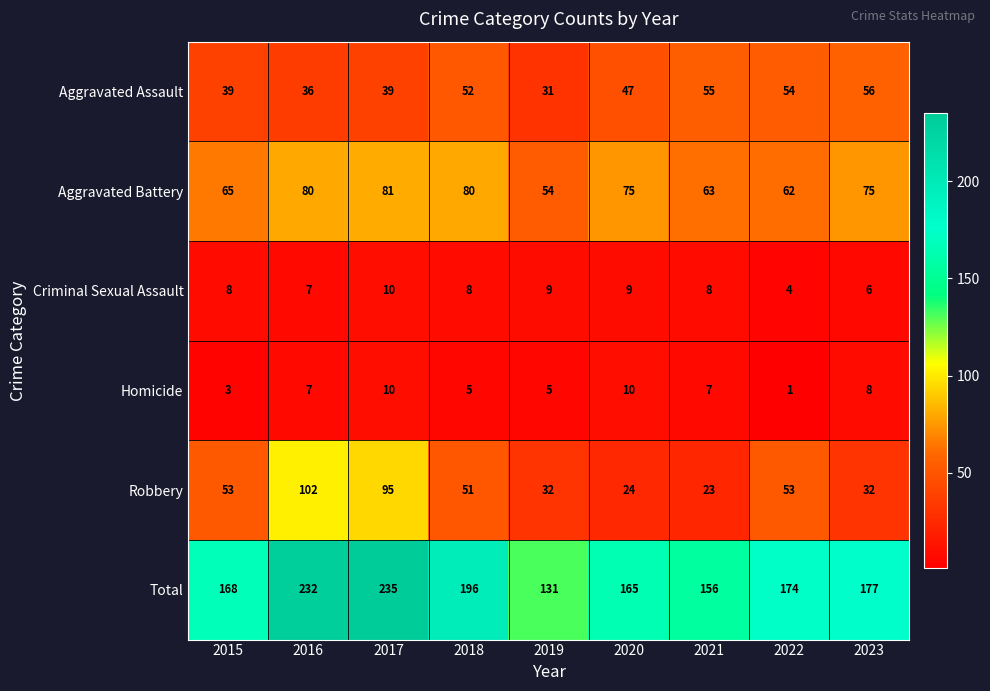

What is the total value across all series at 2016?

464